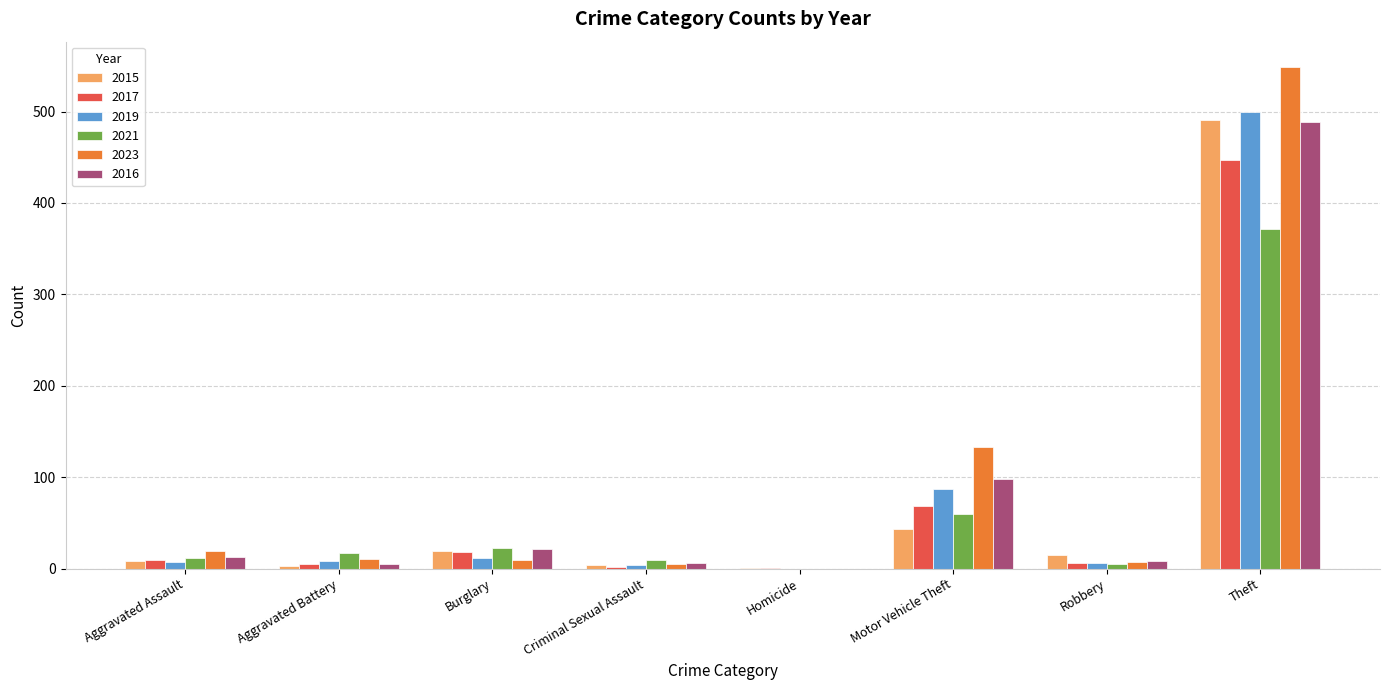

What are all the series names shown in the legend?

2015, 2017, 2019, 2021, 2023, 2016